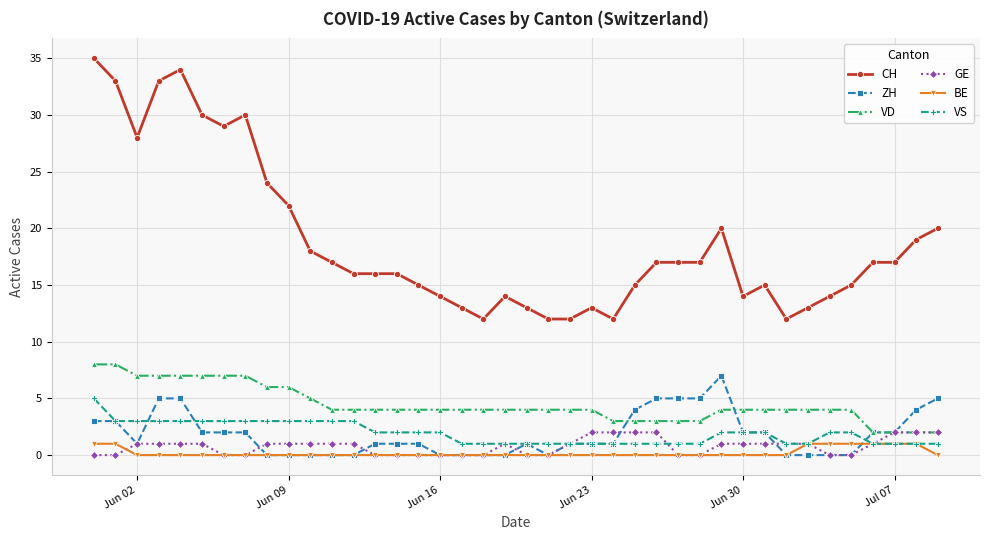

Which series has the largest total across all categories?

CH